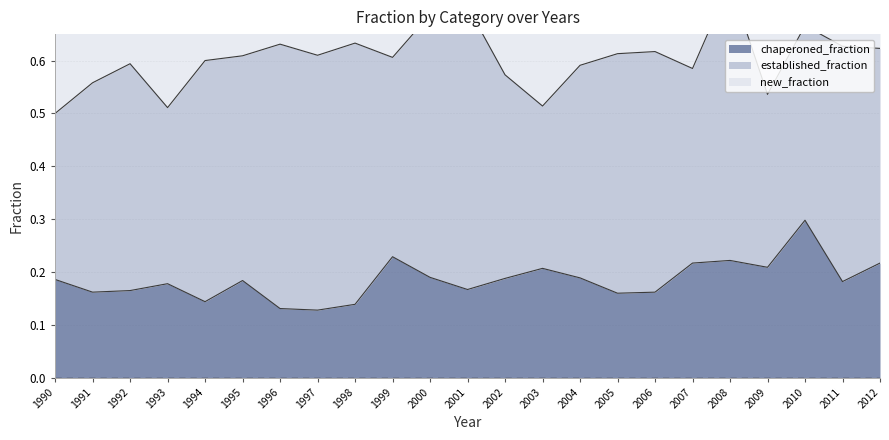

Is it true that chaperoned_fraction equals 0.1 at 2012?

False